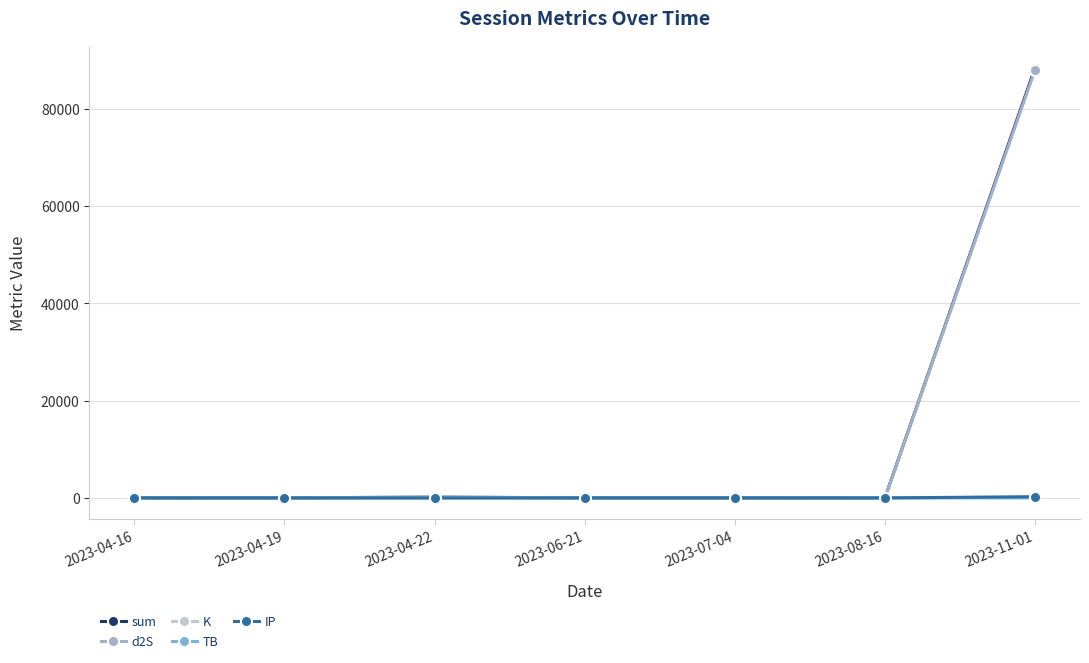

After their last crossing, which series has the higher values: TB or IP?

IP